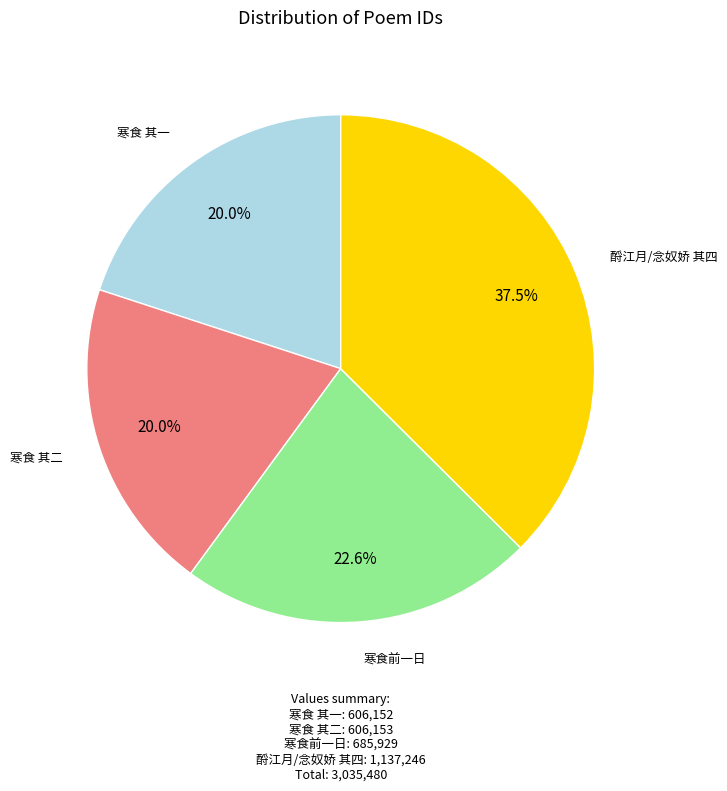

Is there any slice that represents more than half of the pie?

No